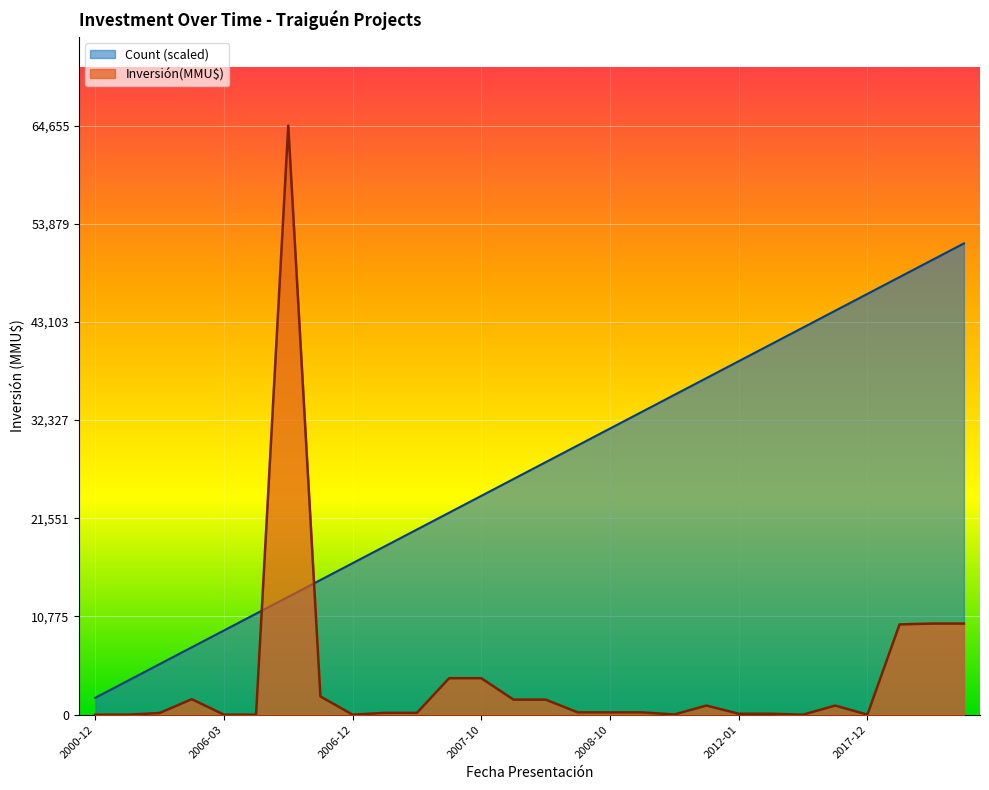

The chart shows a value of 427 at 2008-08-20. True or false?

False